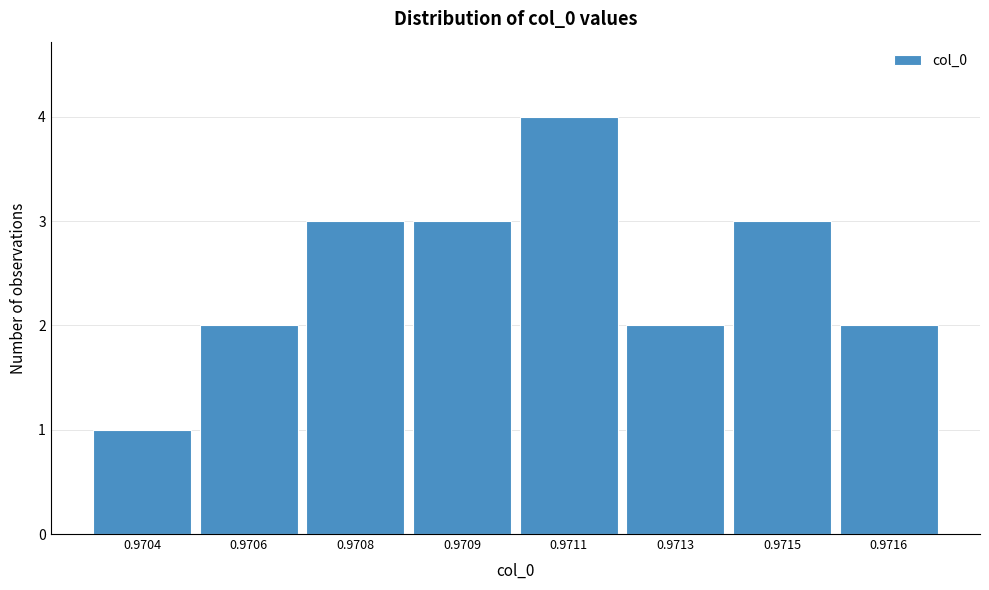

Reading right to left, extract all data points from this chart.

0.9716=2	0.9715=3	0.9713=2	0.9711=4	0.9709=3	0.9708=3	0.9706=2	0.9704=1